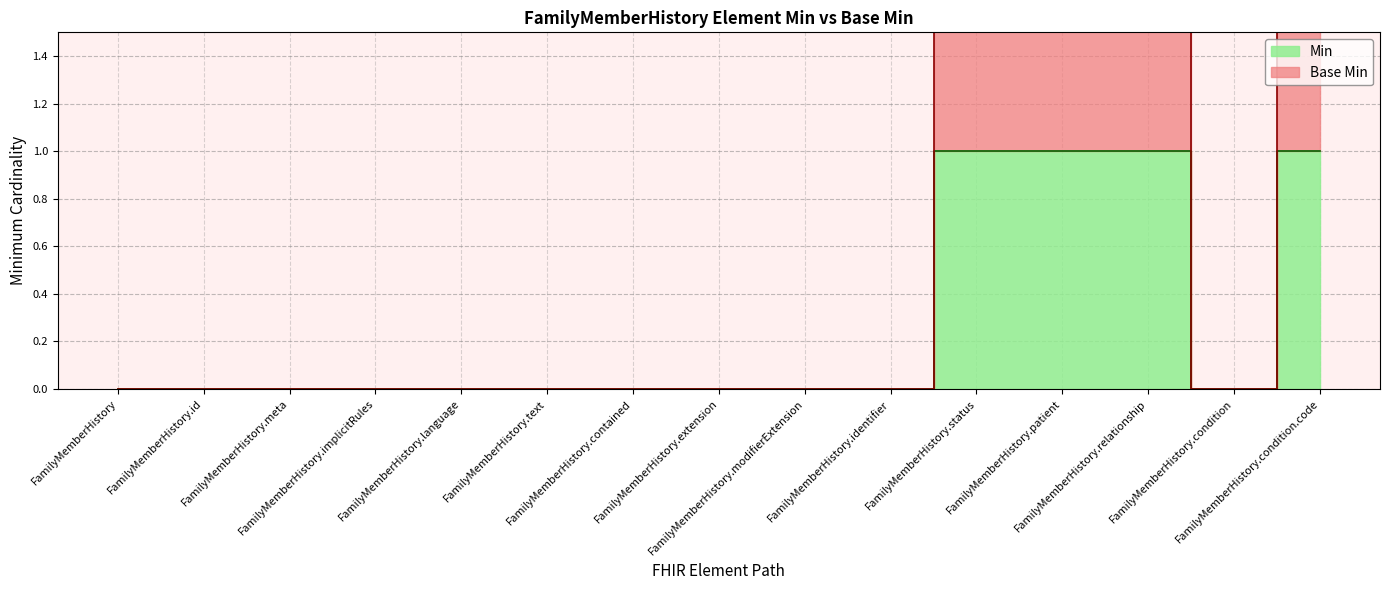

Which series has the largest total across all categories?

Base Min